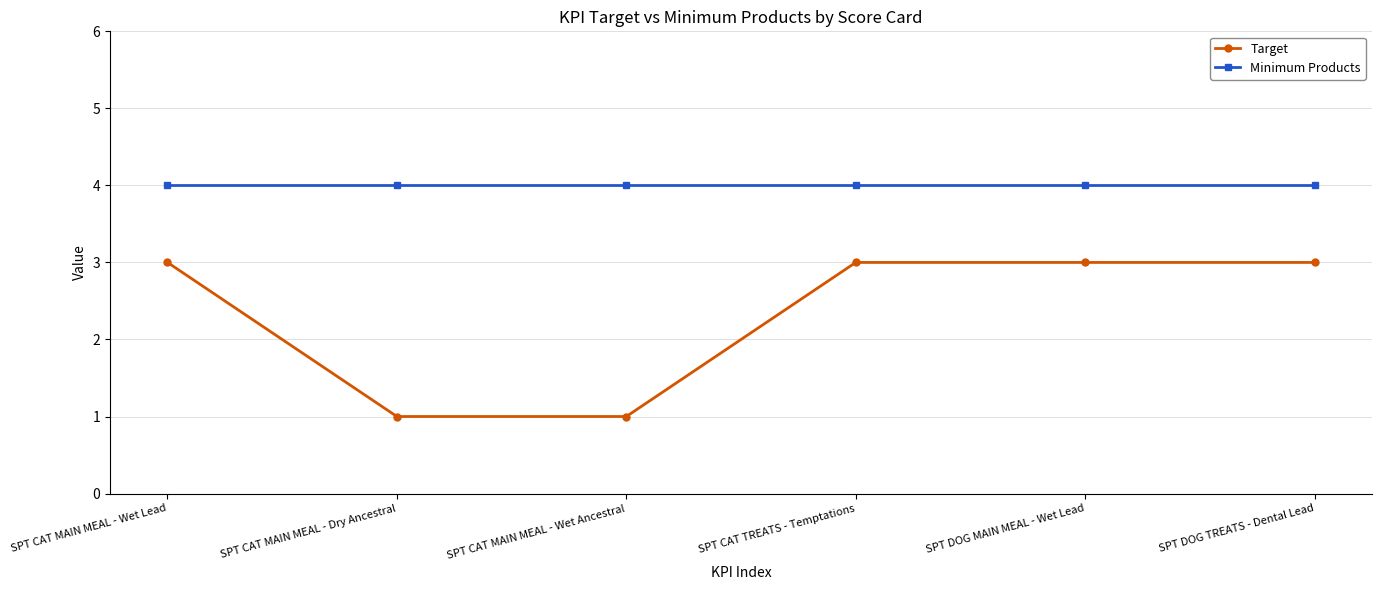

Is the value of Minimum Products at SPT CAT TREATS - Temptations greater than the value of Target at SPT DOG MAIN MEAL - Wet Lead?

Yes